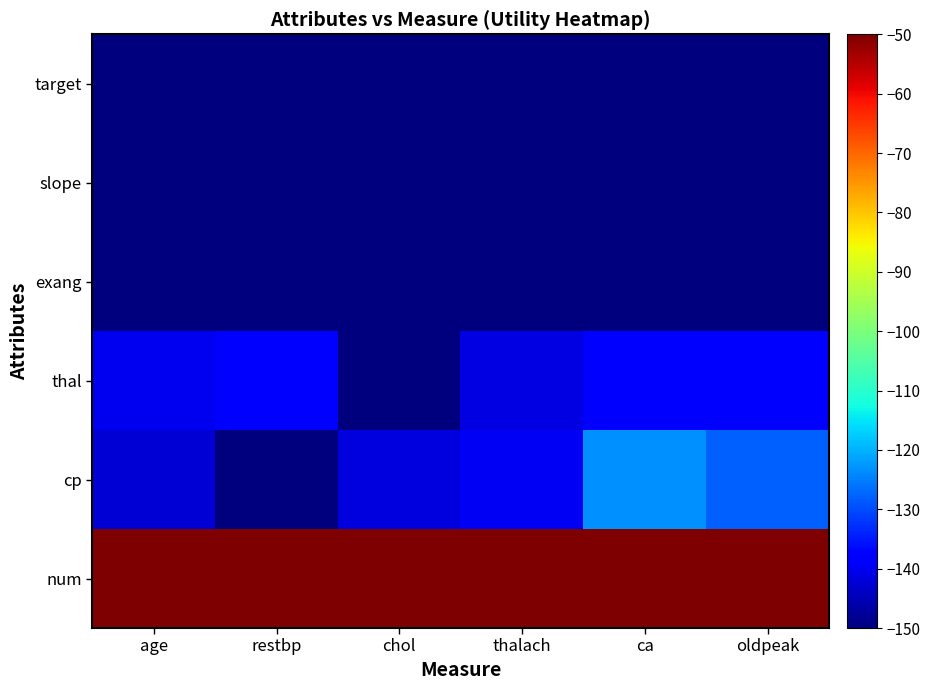

Reading left to right, list all the values displayed in this chart.

num: age=-50.0	restbp=-50.0	chol=-50.0	thalach=-50.0	ca=-50.0	oldpeak=-50.0
cp: age=-142.2	restbp=-150.0	chol=-141.5	thalach=-139.5	ca=-123.2	oldpeak=-127.9
thal: age=-139.9	restbp=-137.7	chol=-150.0	thalach=-141.4	ca=-138.7	oldpeak=-137.4
exang: age=-150.0	restbp=-150.0	chol=-150.0	thalach=-150.0	ca=-150.0	oldpeak=-150.0
slope: age=-150.0	restbp=-150.0	chol=-150.0	thalach=-150.0	ca=-150.0	oldpeak=-150.0
target: age=-150.0	restbp=-150.0	chol=-150.0	thalach=-150.0	ca=-150.0	oldpeak=-150.0